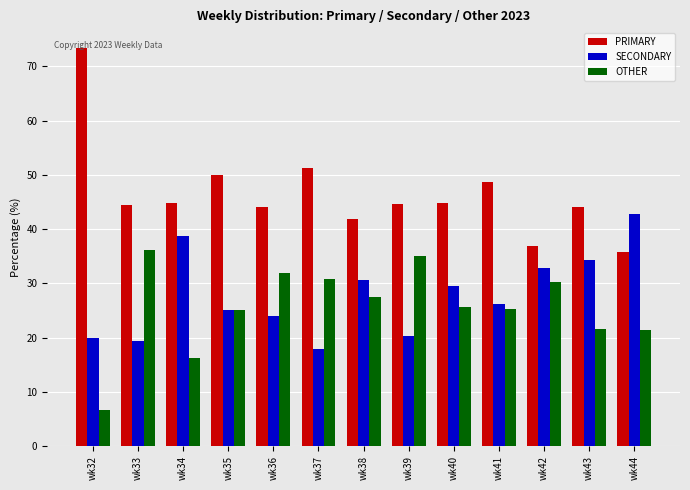

What is the difference between the maximum and second lowest values in the SECONDARY series?

23.4